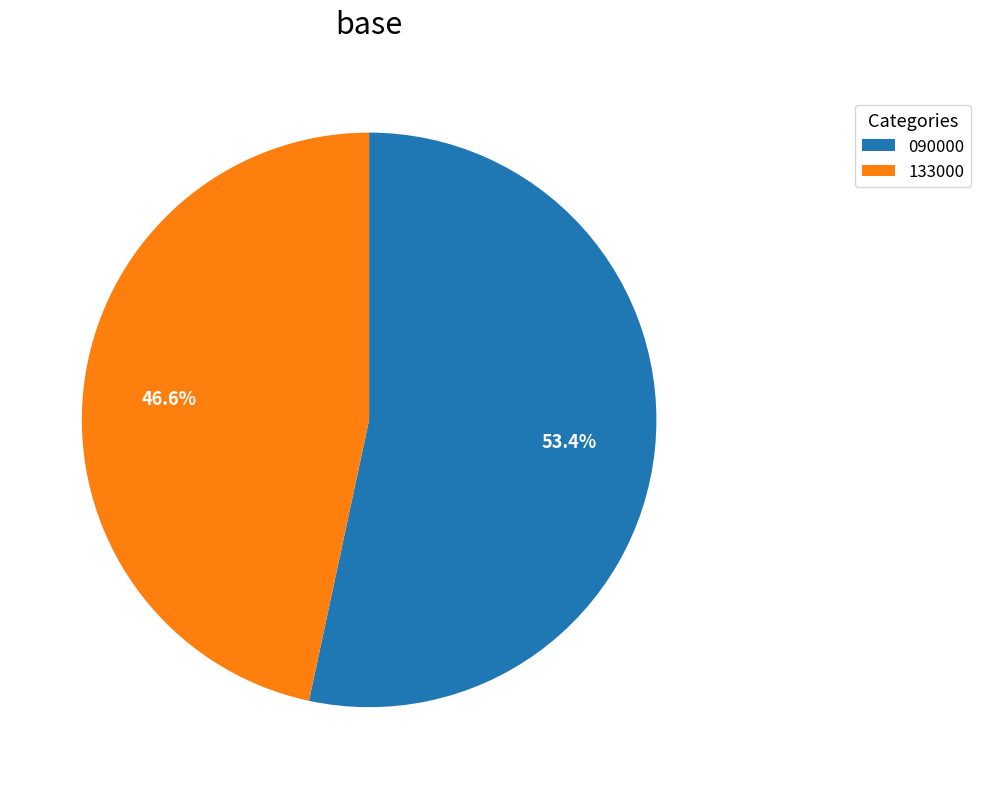

To the nearest percent, what percentage of the pie is 133000?

47%